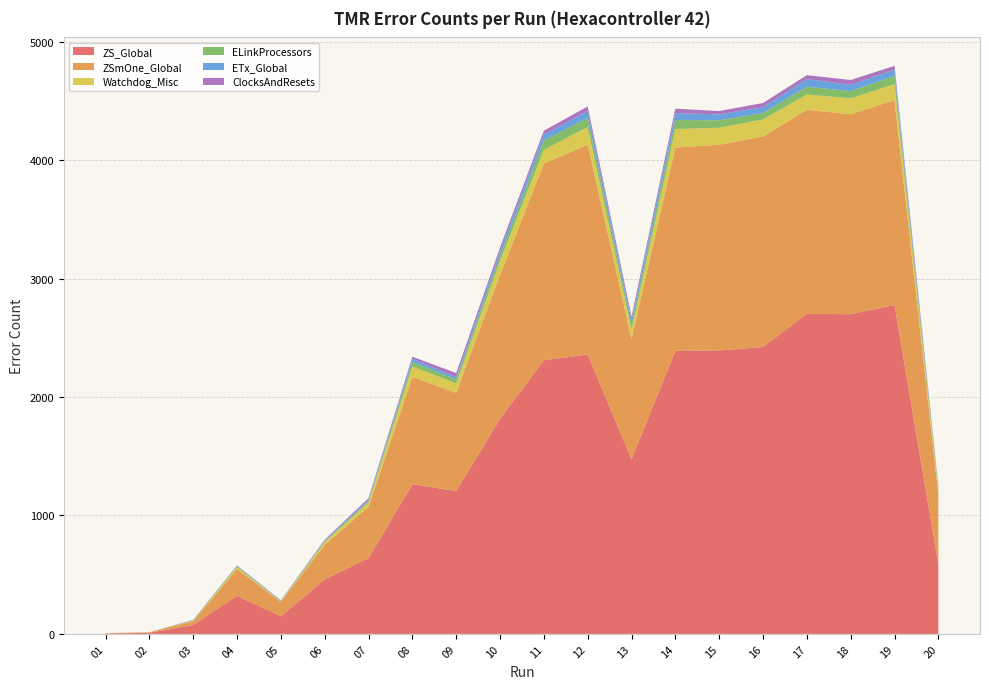

Reading left to right, transcribe all the data shown in this chart.

ZS_Global: 4	9	75	322	149	460	641	1264	1207	1817	2311	2360	1474	2390	2394	2423	2703	2700	2778	589
ZSmOne_Global: 2	5	32	226	121	292	432	905	830	1214	1663	1772	1018	1717	1738	1779	1724	1689	1731	588
Watchdog_Misc: 1	0	5	16	5	24	37	90	79	119	115	149	77	157	143	143	129	134	135	31
ELinkProcessors: 0	0	2	9	1	8	12	37	33	43	79	77	41	76	63	54	66	61	71	21
ETx_Global: 0	0	3	4	5	7	11	28	20	39	49	59	40	58	50	49	64	53	51	9
ClocksAndResets: 0	0	2	2	2	5	14	17	34	31	33	38	29	38	28	36	33	41	32	8